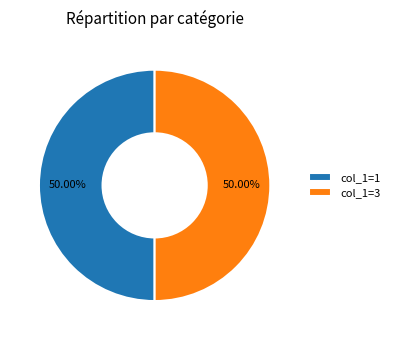

Combined, do col_1=1 and col_1=3 account for over 50%?

Yes